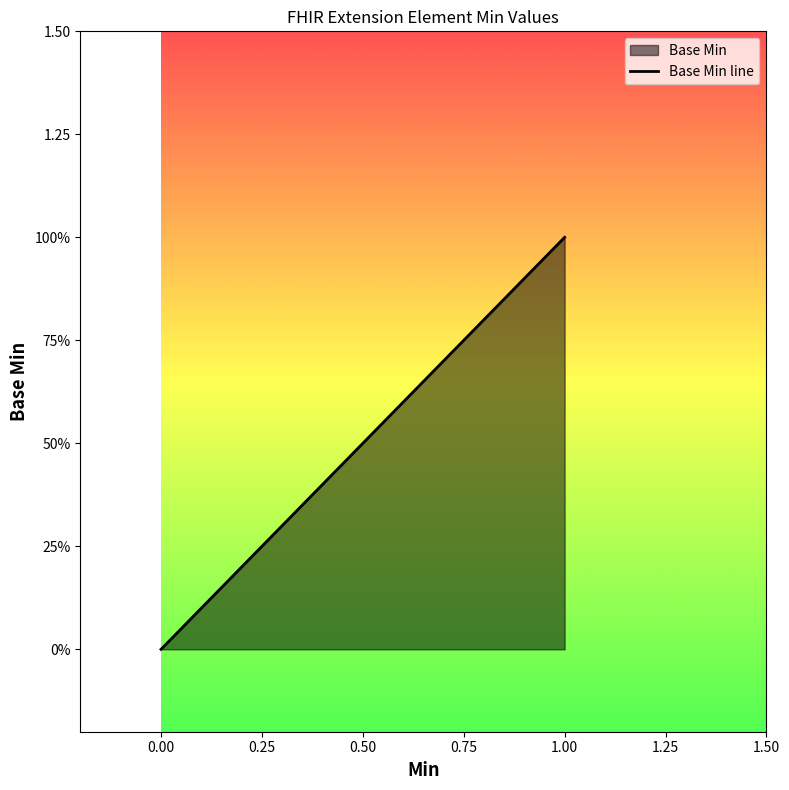

Which category has the highest value across all series?

1.00